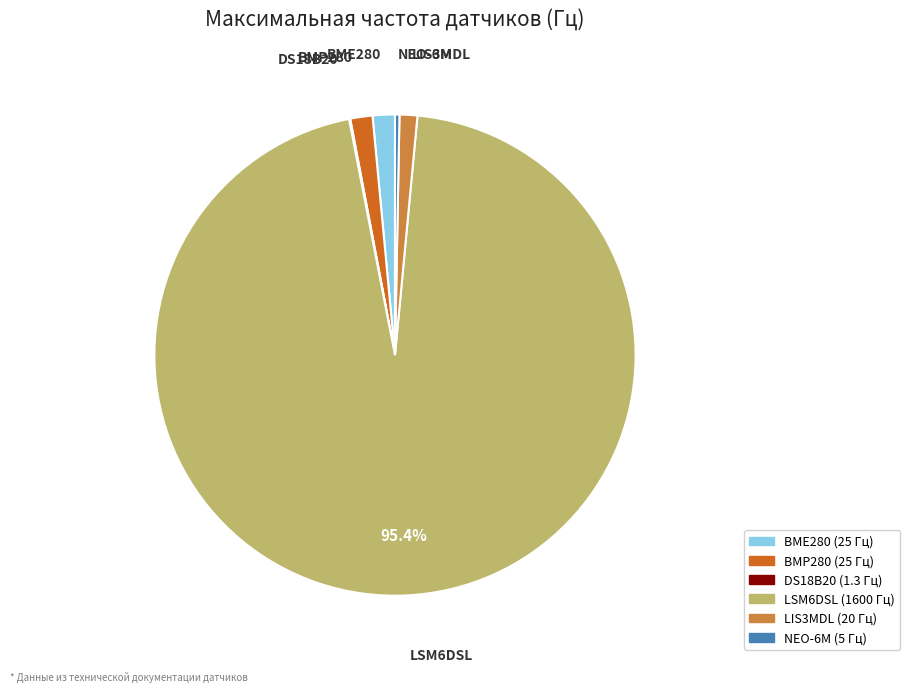

What is the largest slice in the pie chart?

LSM6DSL